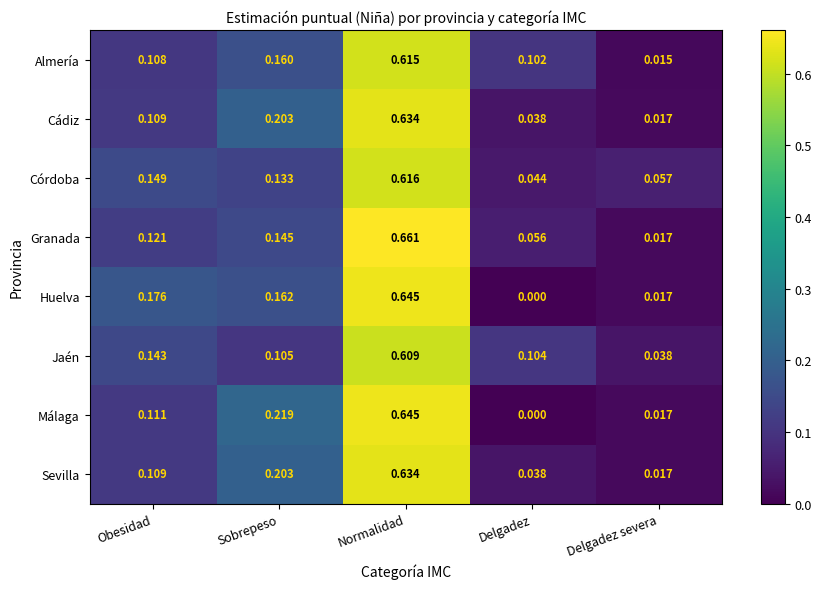

List the labels in order of Cádiz value, smallest first.

Delgadez severa, Delgadez, Obesidad, Sobrepeso, Normalidad